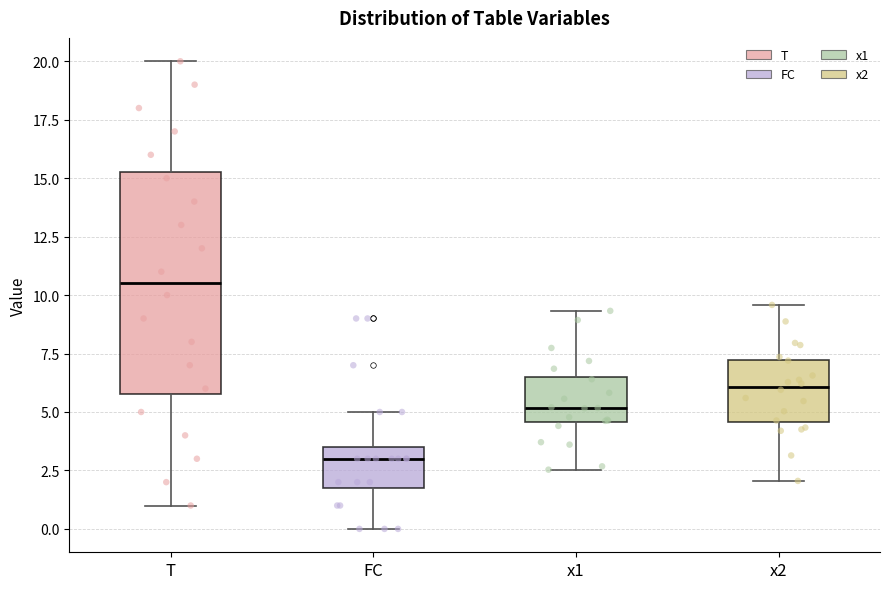

Reading left to right, transcribe this box plot: for each box, give where its median line is, the range the box spans, and where its two whiskers end, as read against the y-axis. The values are not printed on the chart, so give them approximately, as read against the axis.

T: median 10.5, box 6.0 to 15.5, whiskers 1.0 to 20.0
FC: median 3.0, box 2.0 to 3.5, whiskers 0.0 to 5.0
x1: median 5.0, box 4.5 to 6.5, whiskers 2.5 to 9.5
x2: median 6.0, box 4.5 to 7.0, whiskers 2.0 to 9.5